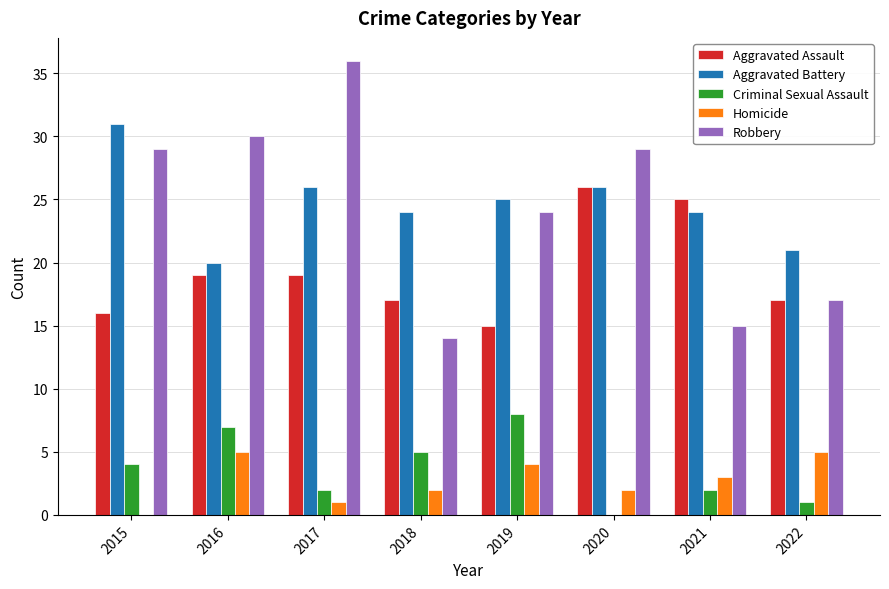

Which series changed the most between 2016 and 2021?

Robbery